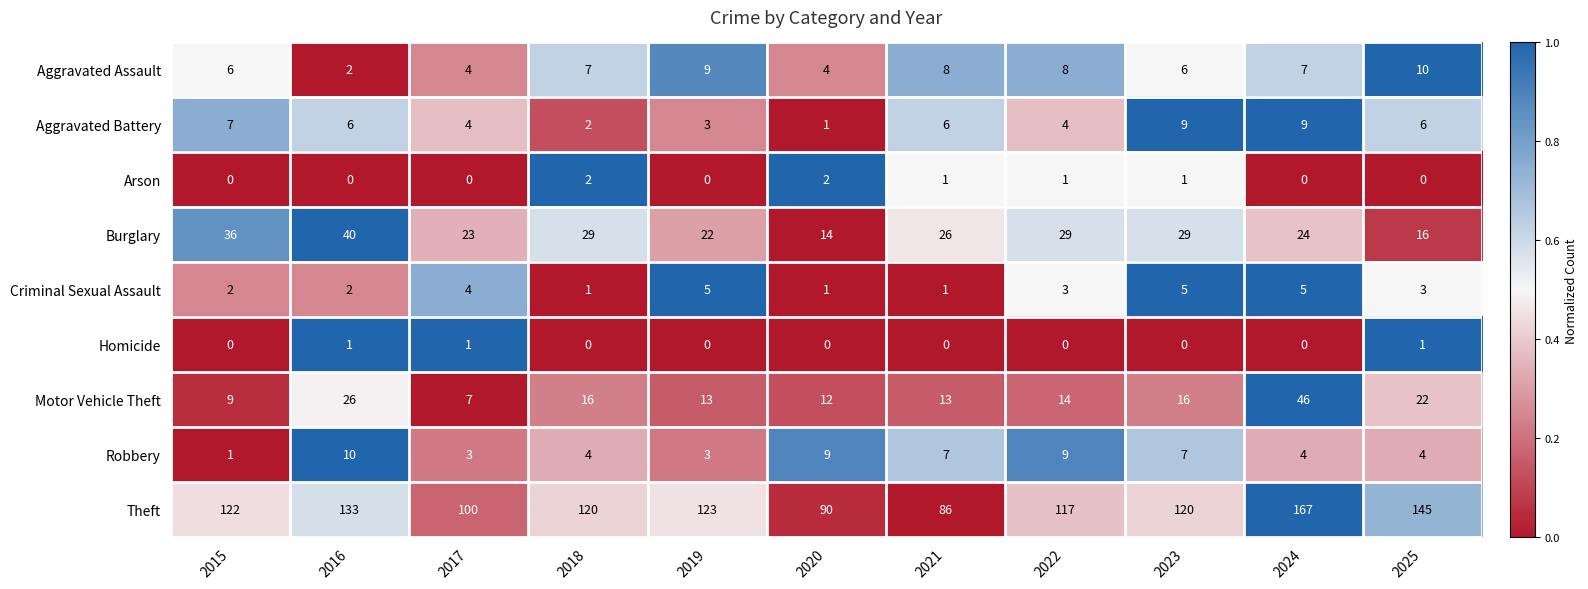

Between 2020 and 2024, which series saw the biggest shift?

Theft